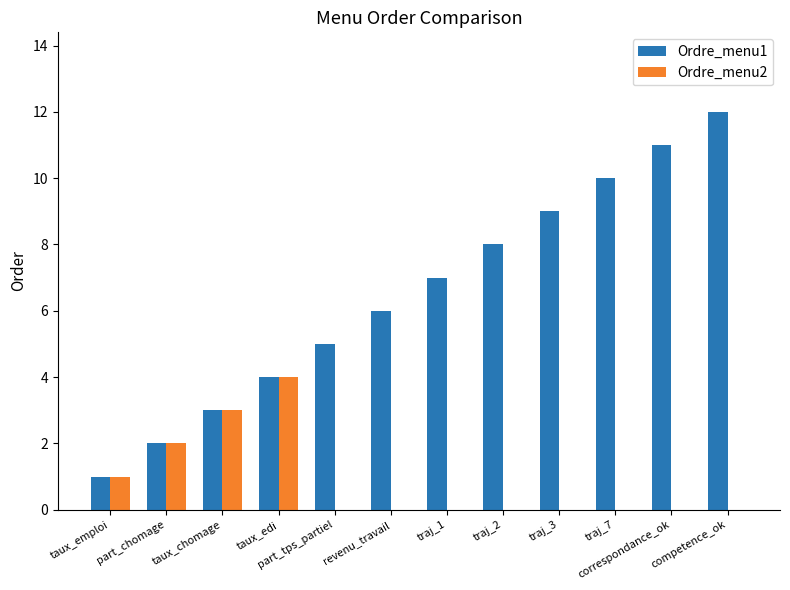

Which series has the largest total across all categories?

Ordre_menu1